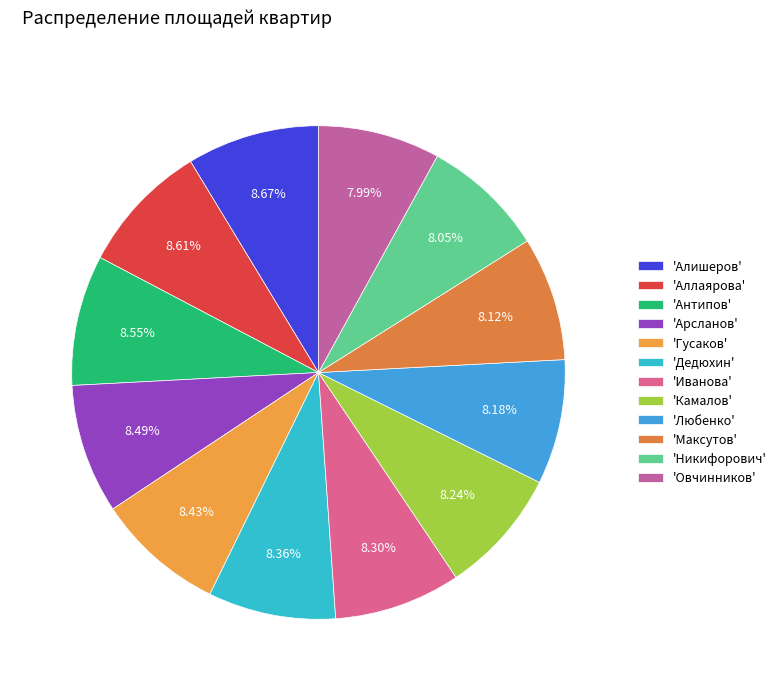

Which slice is the smallest?

Овчинников